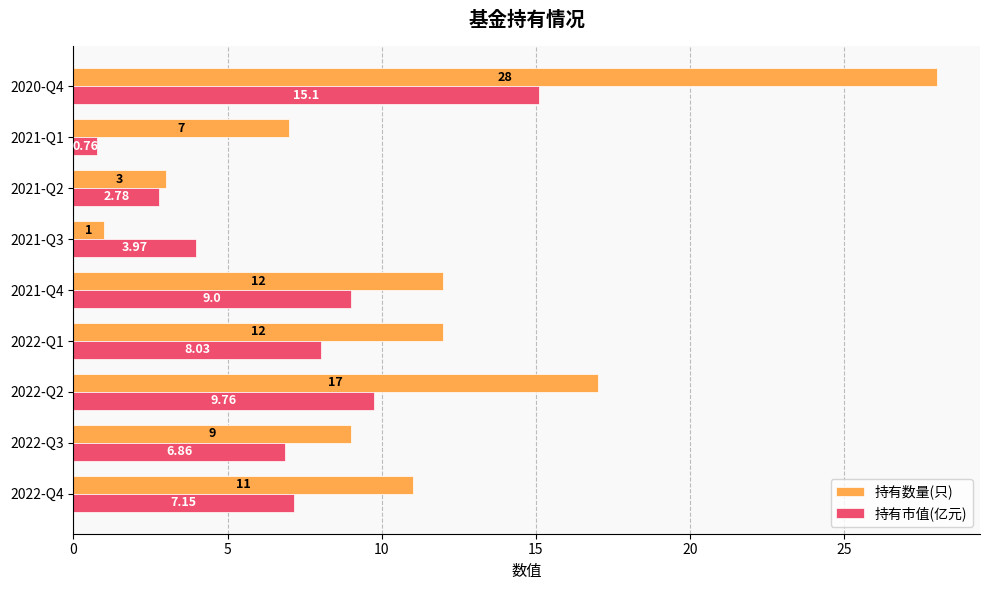

Which series has the largest total across all categories?

持有数量(只)